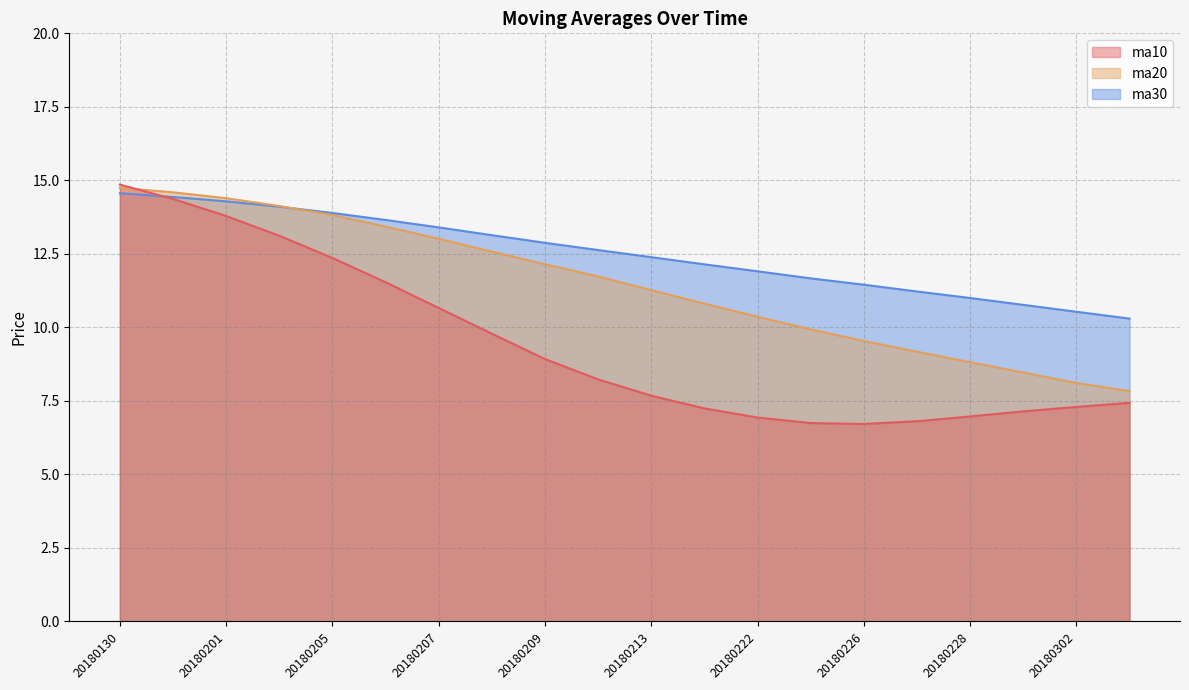

Rank the series by their average value, from highest to lowest.

ma30, ma20, ma10